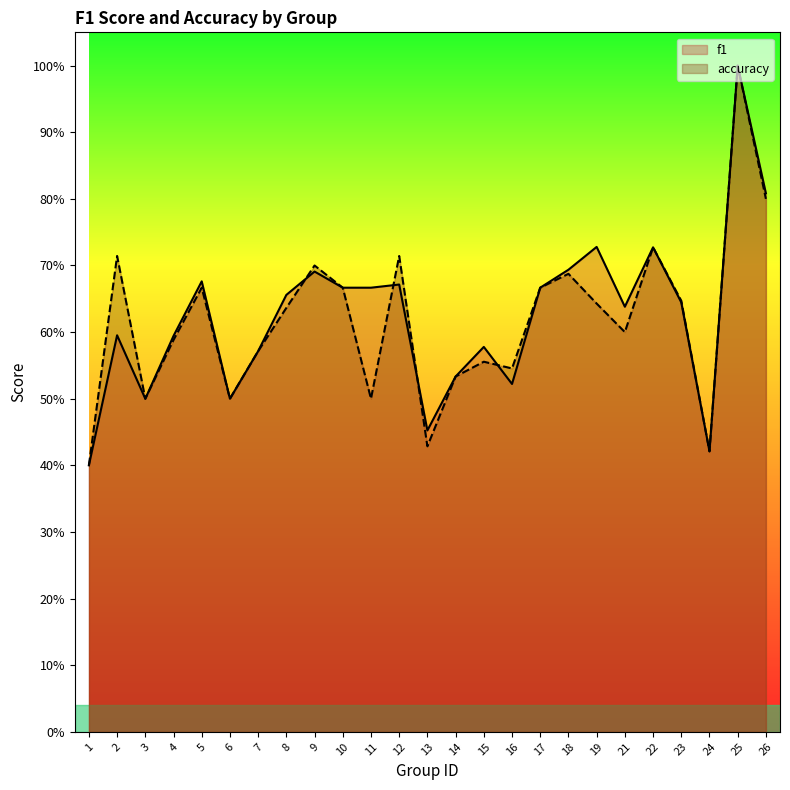

What is the difference between the second highest and minimum values in the f1 series?

0.4